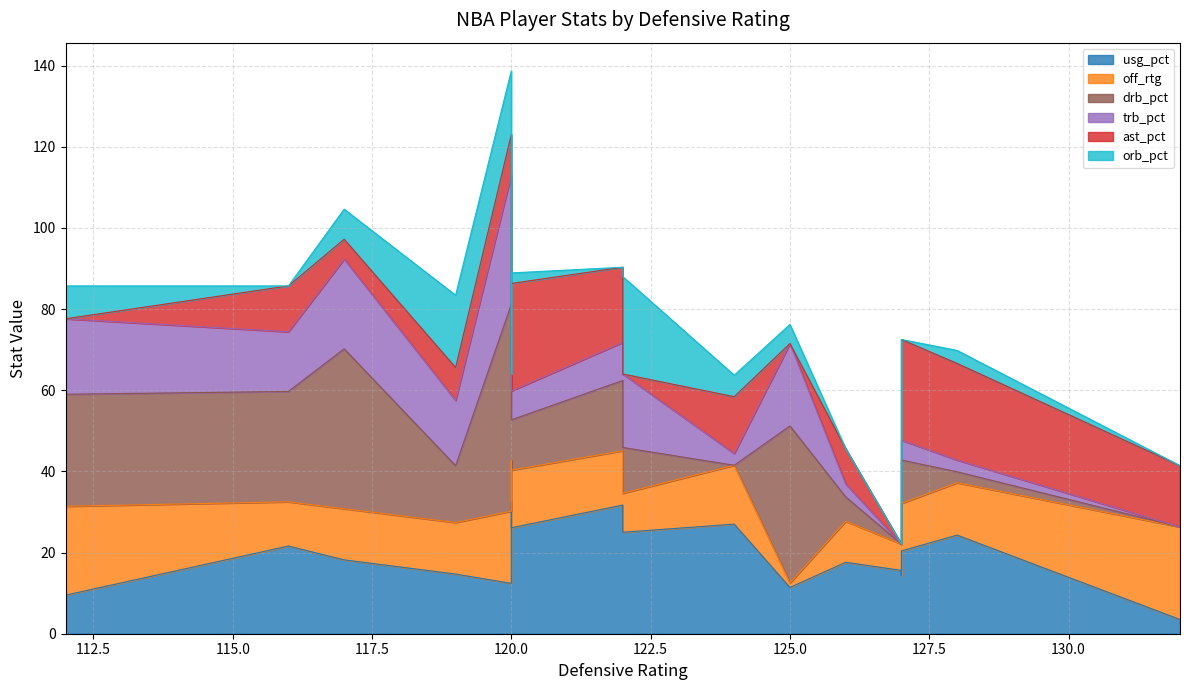

What is the difference between the maximum and minimum values in the drb_pct series?

51.0